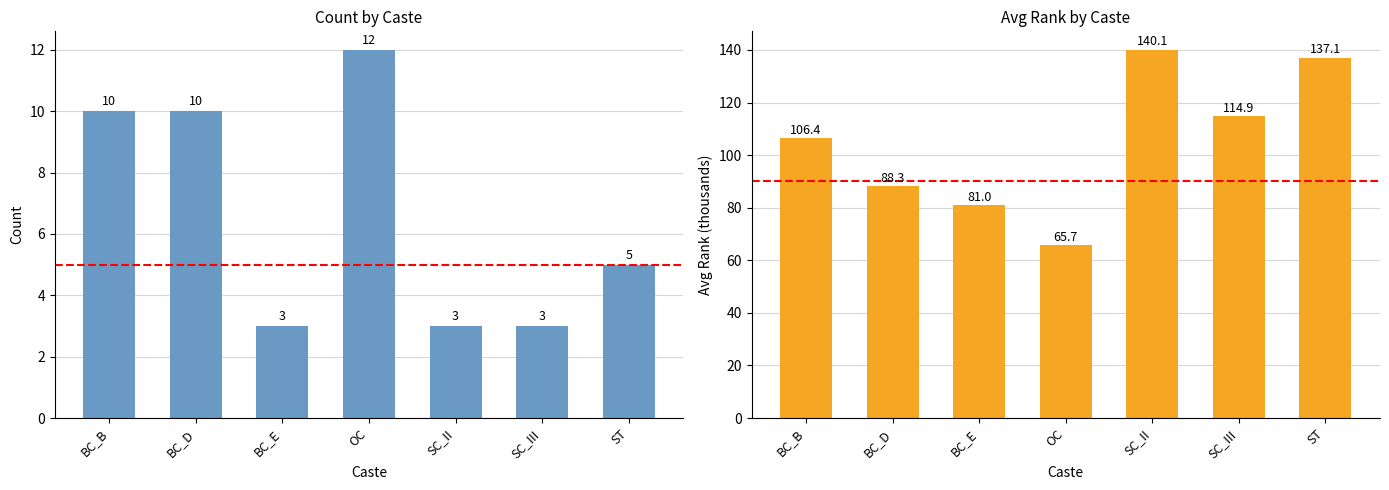

What is the maximum value shown in the chart?

140.1